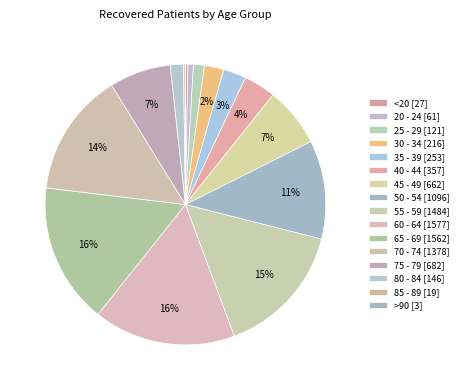

Is it true that 75 - 79 is 1% of the pie?

False